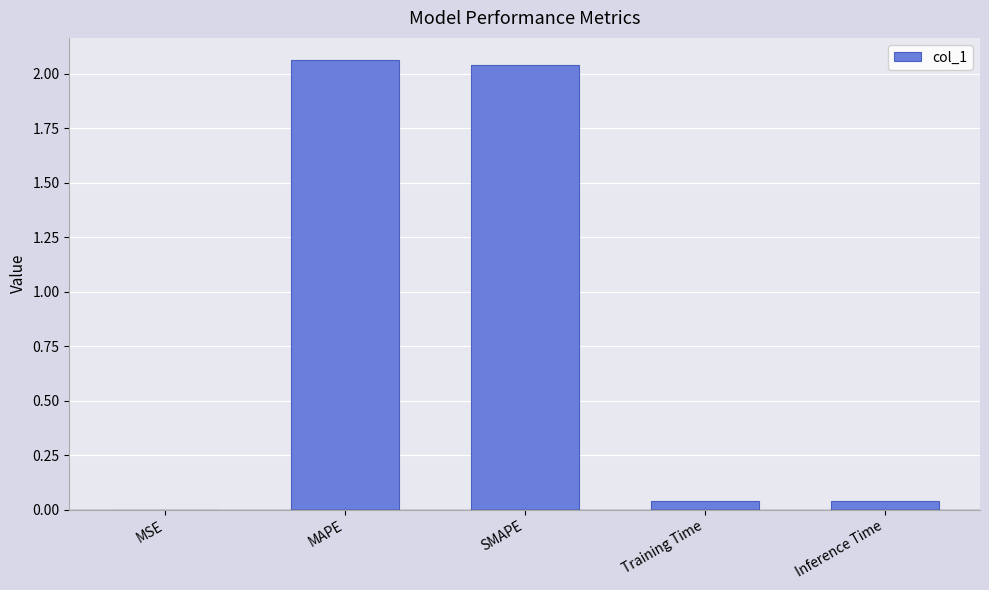

Between SMAPE and Inference Time, which is larger?

SMAPE